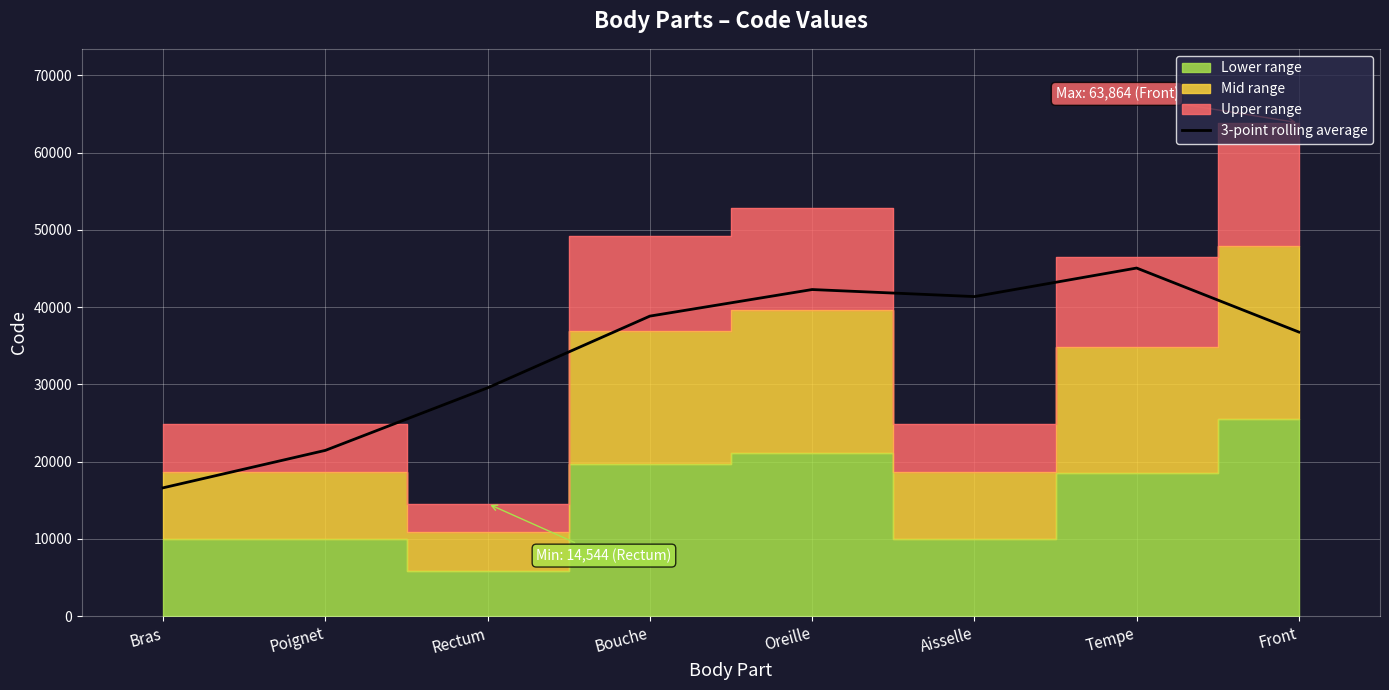

Does the chart display data point markers on the line(s)?

No